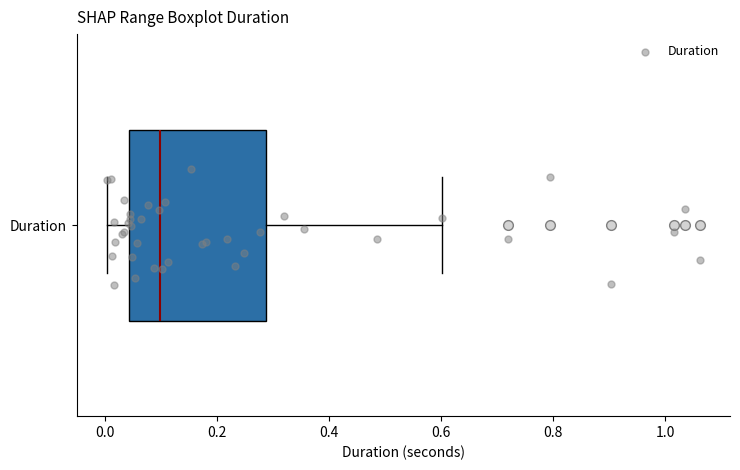

Transcribe this box plot: give where the median line is, the range the box spans, and where the two whiskers end, as read against the x-axis. The values are not printed on the chart, so give them approximately, as read against the axis.

median 0.10, box 0.04 to 0.28, whiskers 0.00 to 0.60